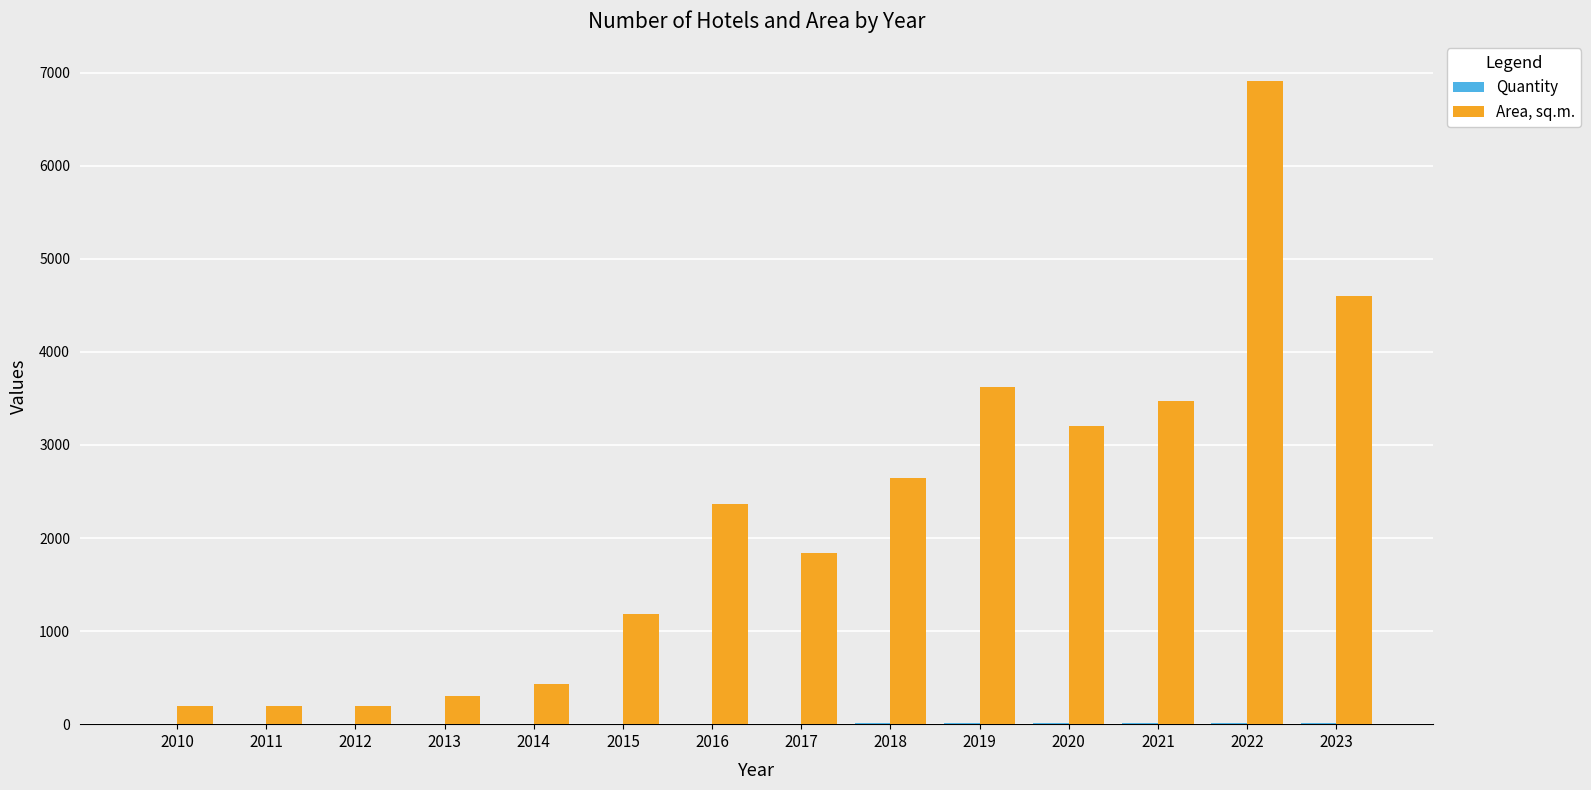

What is the maximum value for Area, sq.m.?

6915